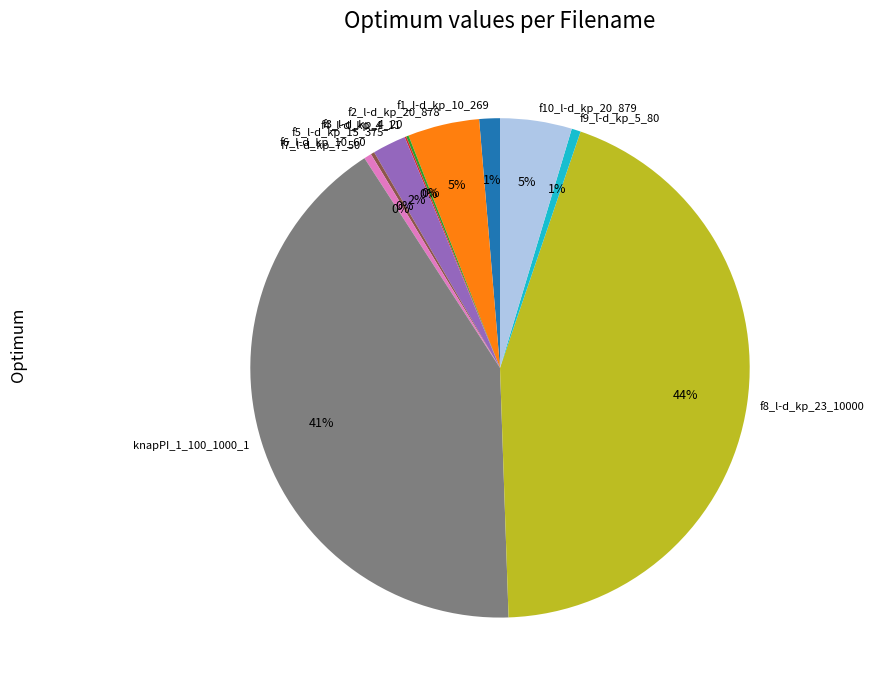

True or false: f1_l-d_kp_10_269 accounts for 1% of the total.

True